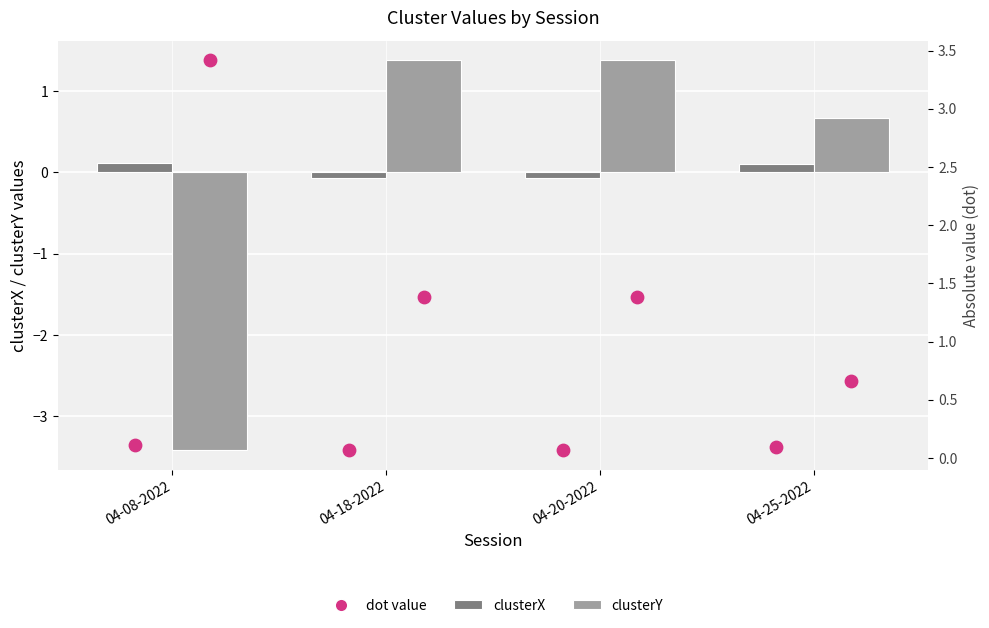

Which series contains the highest Y value?

clusterY (dot)